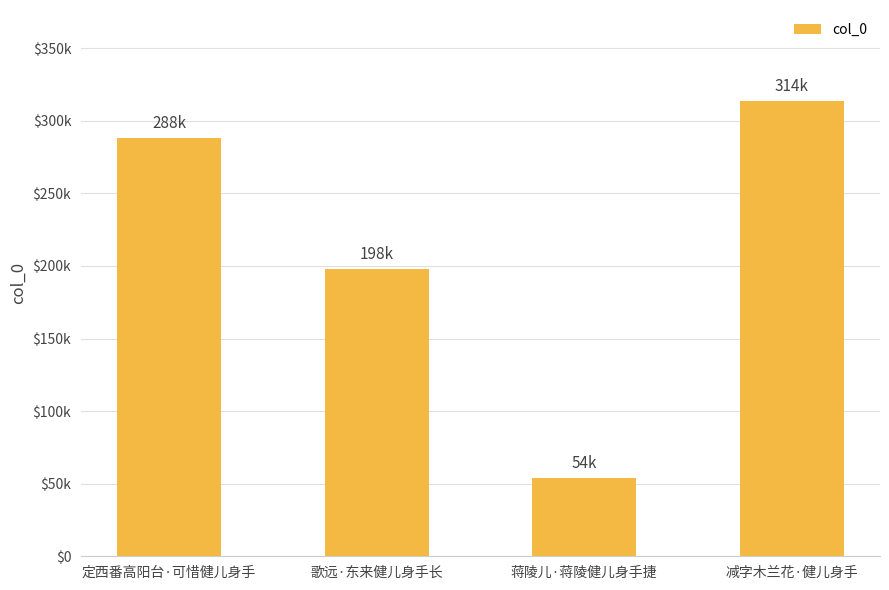

At which category does the chart reach its minimum across all series?

蒋陵儿·蒋陵健儿身手捷